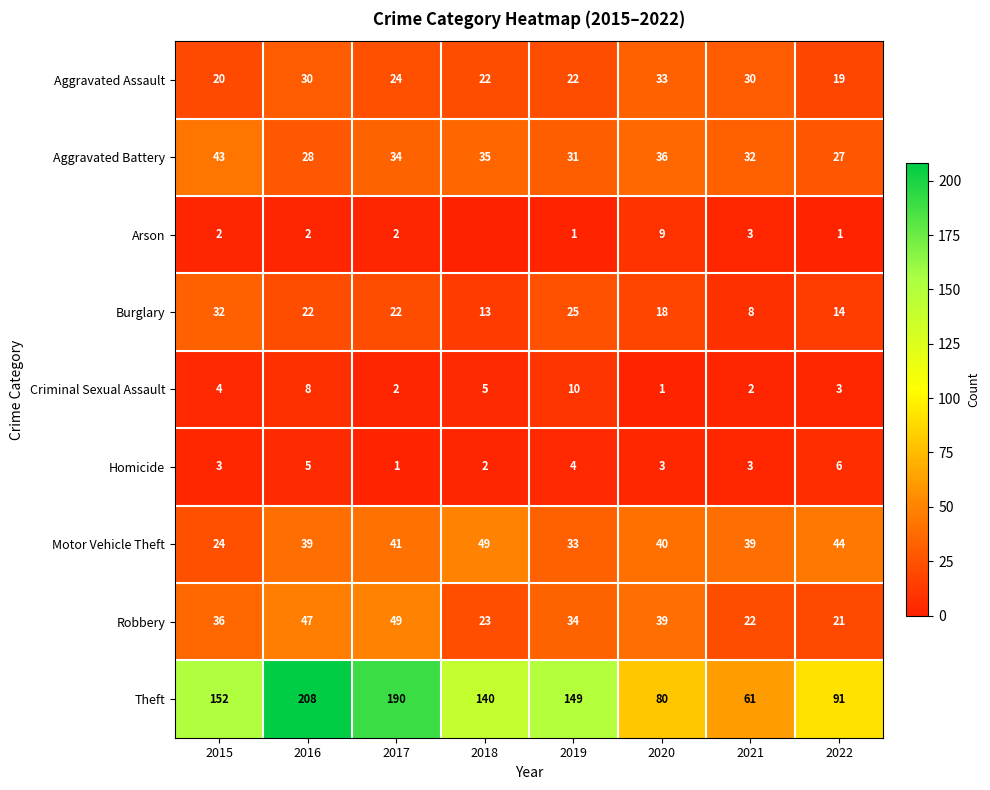

Which category has the highest value in the Aggravated Battery series?

2015